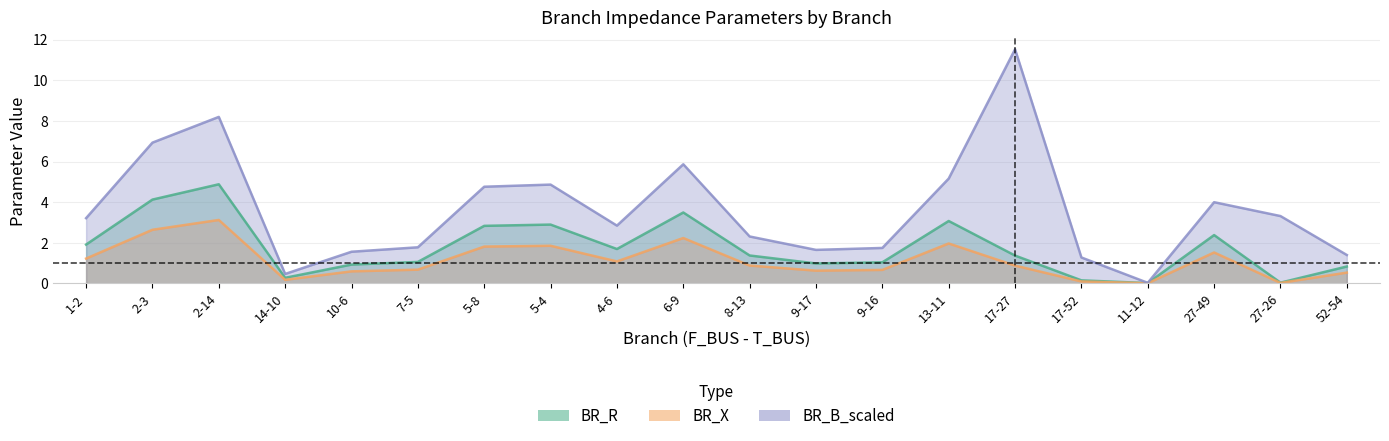

What is the difference between the BR_B_scaled values at 6-9 and 7-5?

4.1